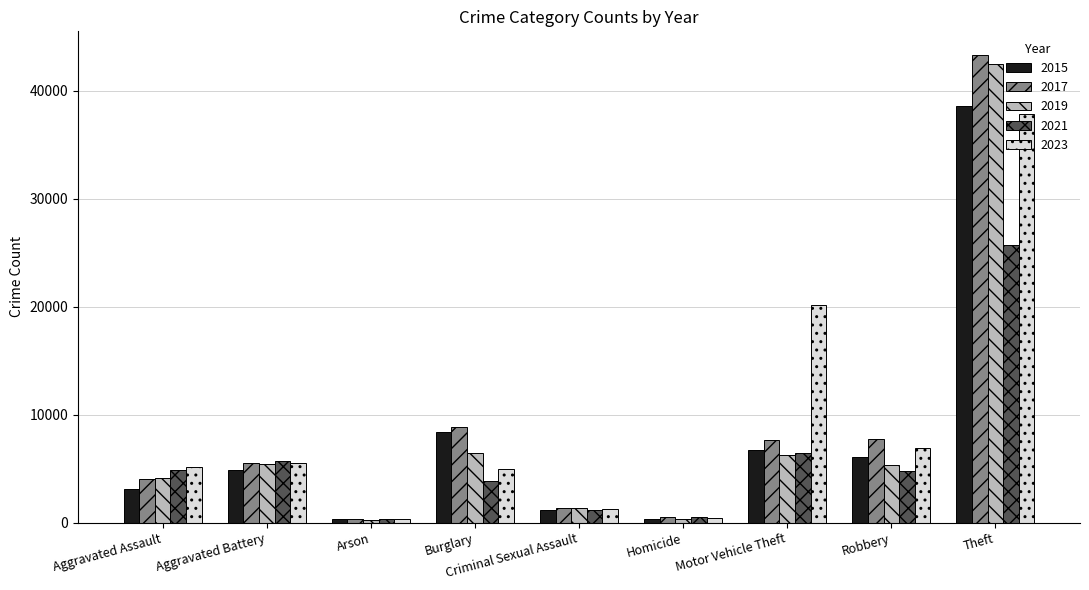

At which label is 2017 closest to 21823?

Burglary